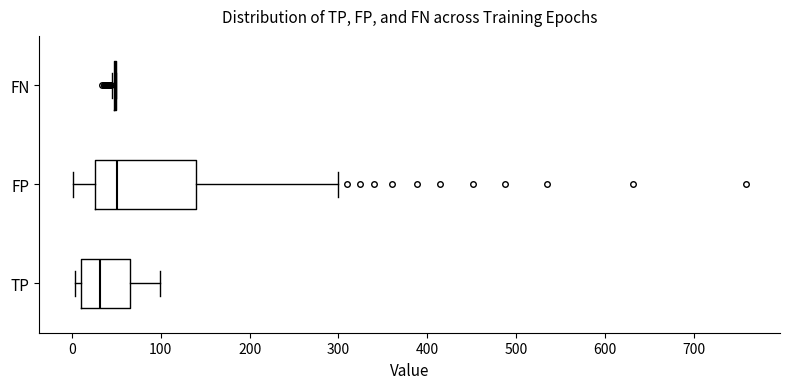

Where does the right whisker of the box for TP end on the x-axis? The values are not printed on the chart, so give them approximately, as read against the axis.

100